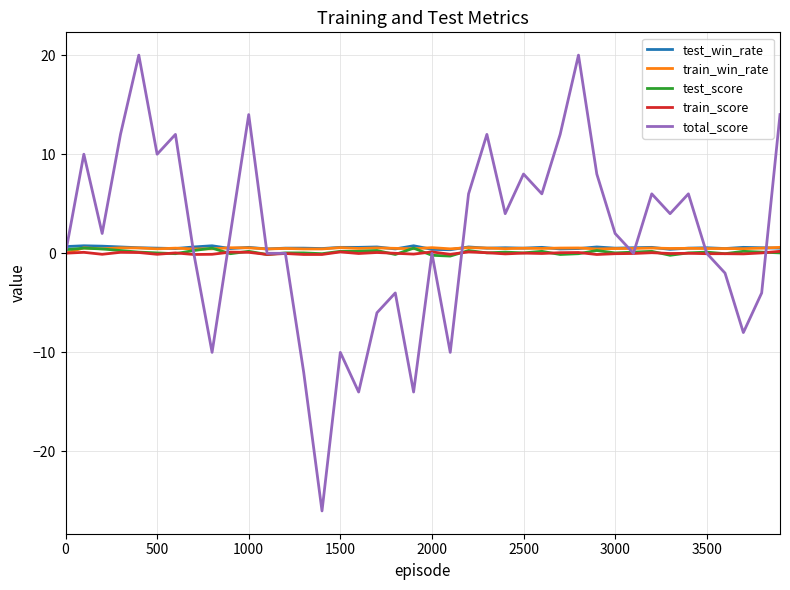

Count the test_win_rate values in the range 0 to 1.

40